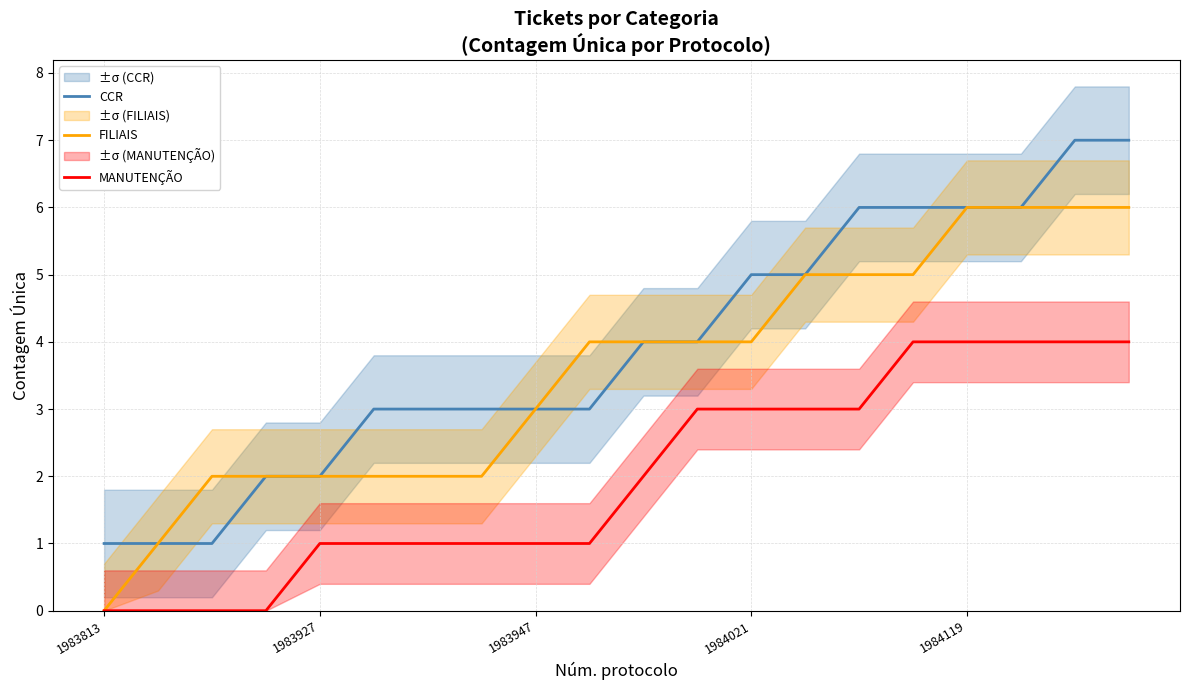

Which category has the highest value in the MANUTENÇÃO series?

15